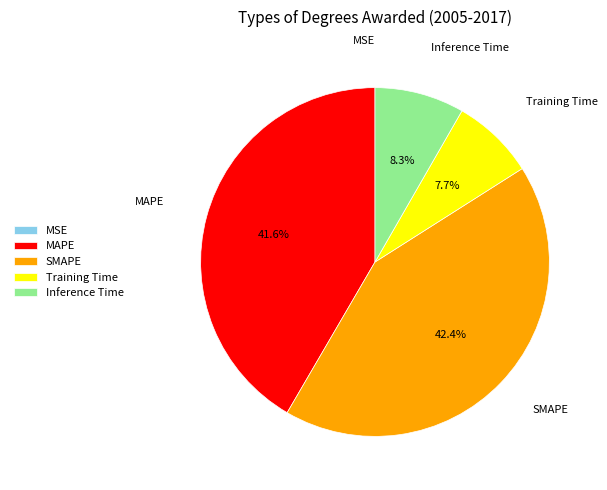

True or false: Training Time accounts for 8% of the total.

True